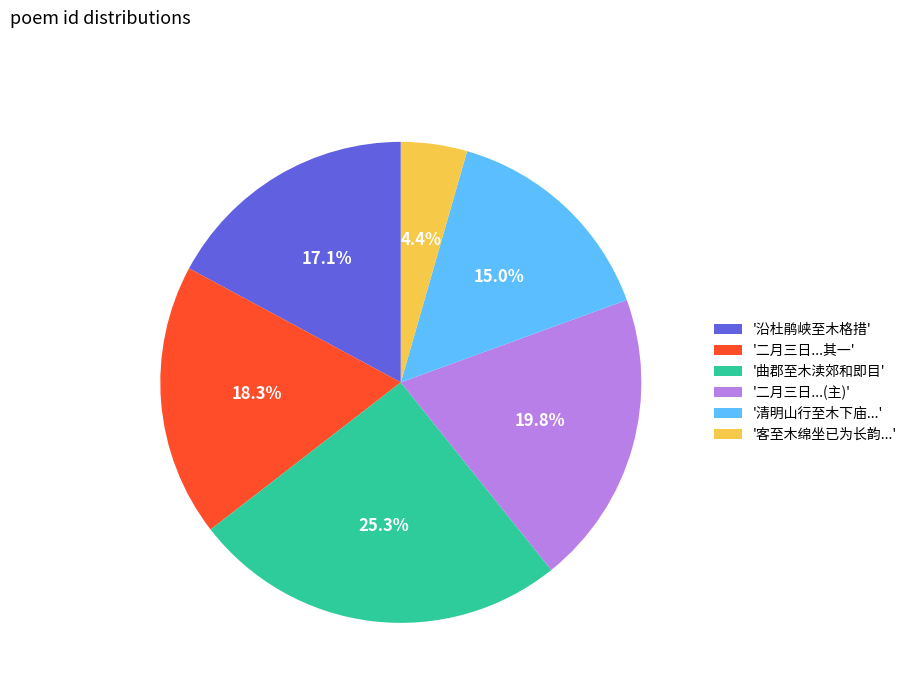

To the nearest percent, what is the difference between the largest and smallest slice percentages?

21%